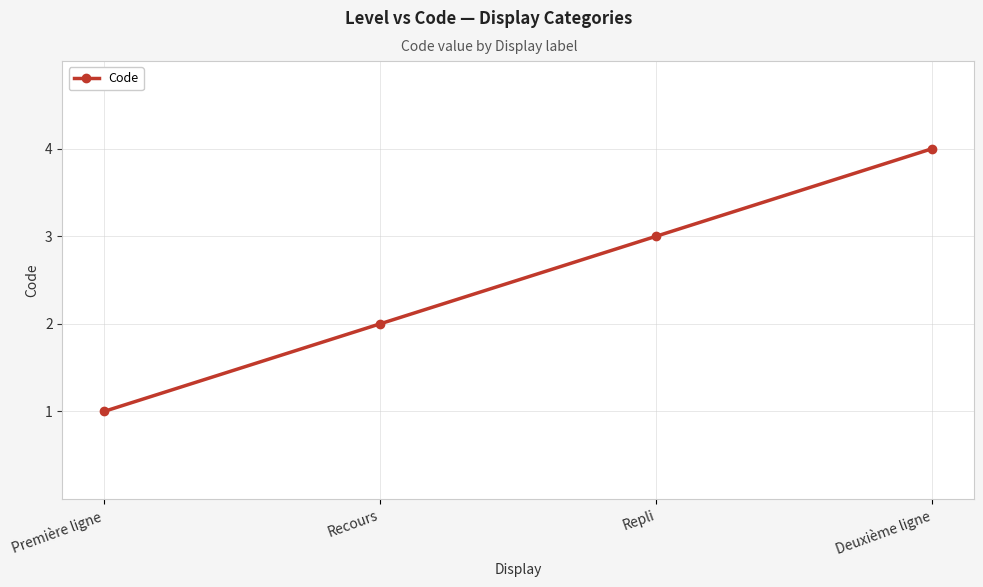

At which category does the chart reach its minimum across all series?

Première ligne